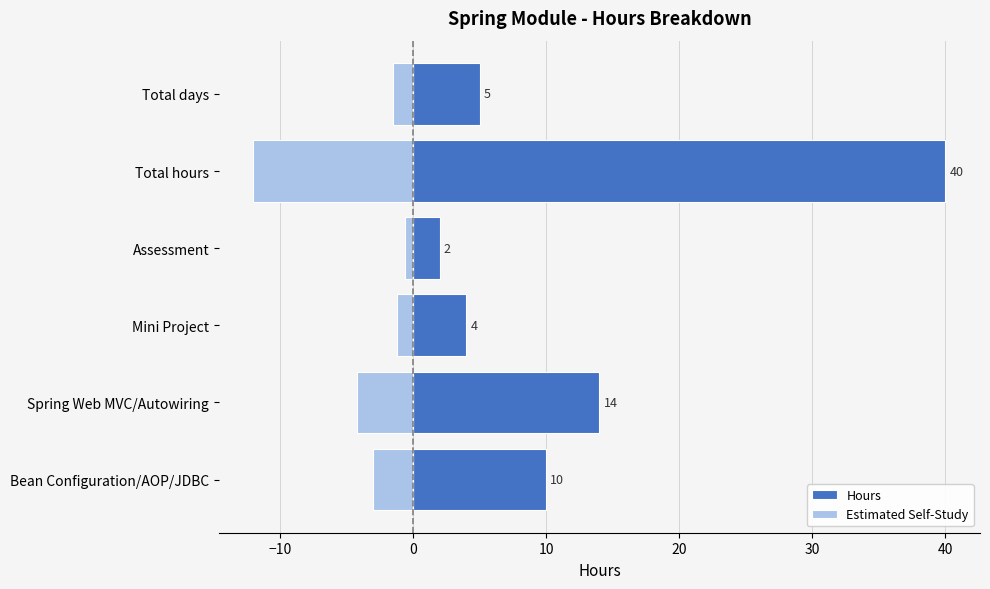

How many bars are there in each group?

2